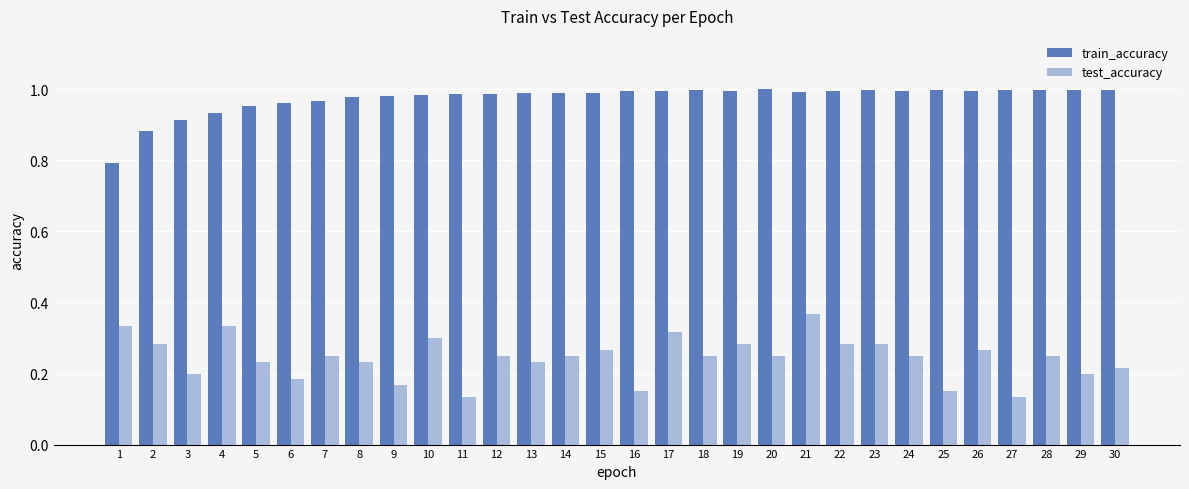

Which series has the largest total across all categories?

train_accuracy